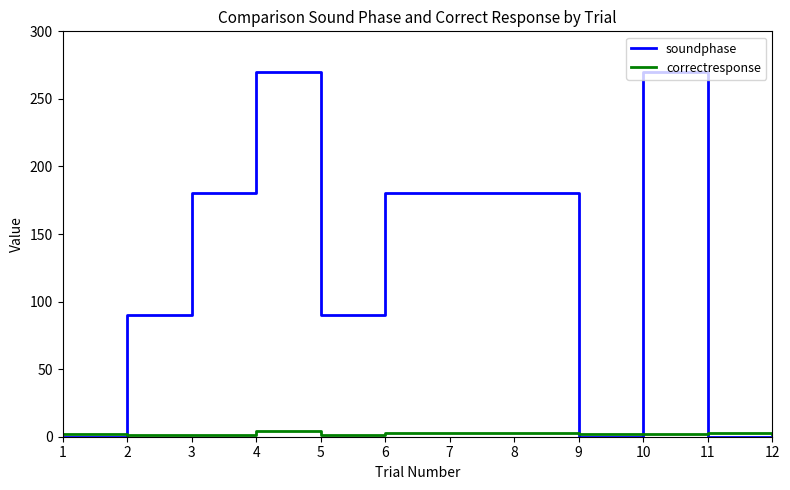

Rank the series by their average value, from highest to lowest.

soundphase, correctresponse